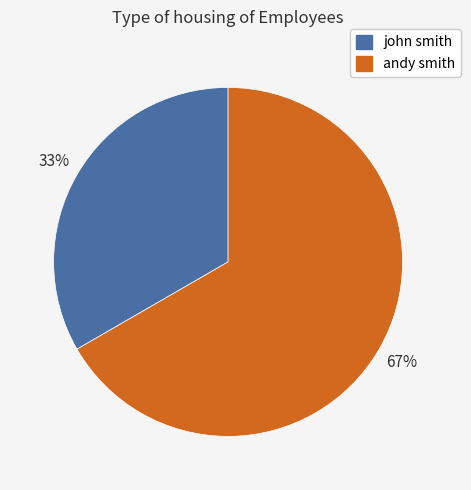

Is the sum of john smith and andy smith greater than half?

Yes